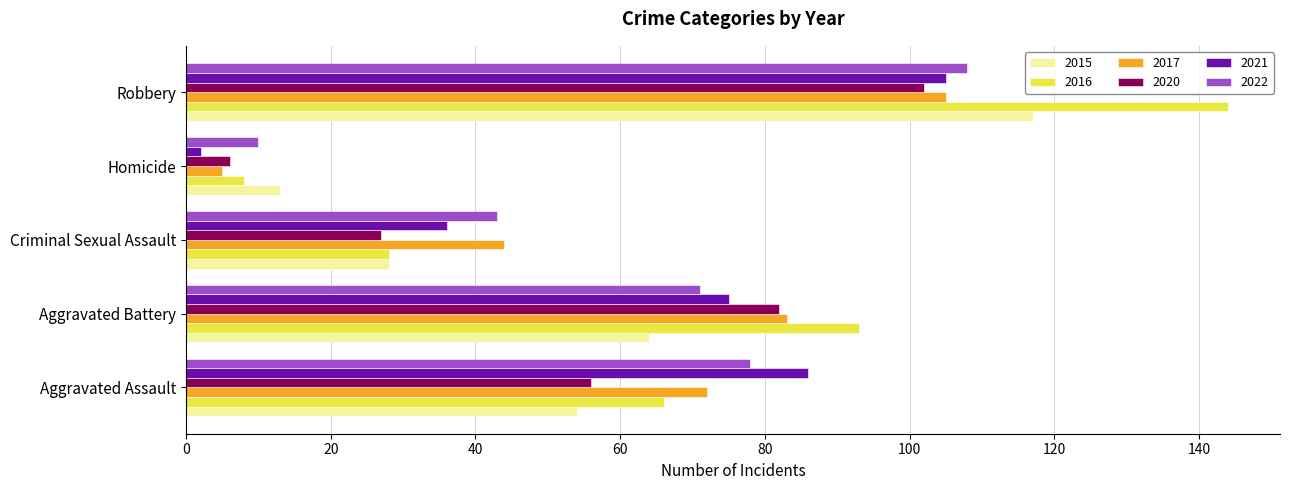

How many categories are shown in the chart?

5